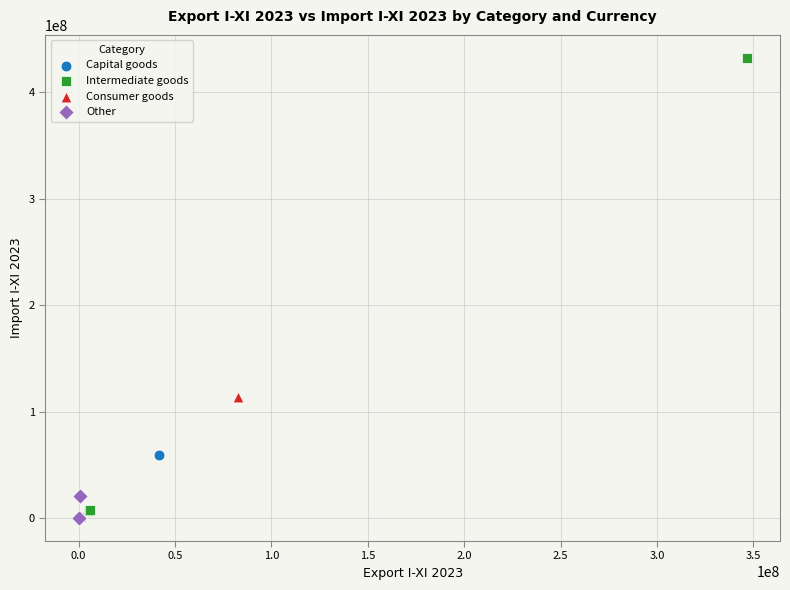

Which series contains the highest Y value?

Intermediate goods